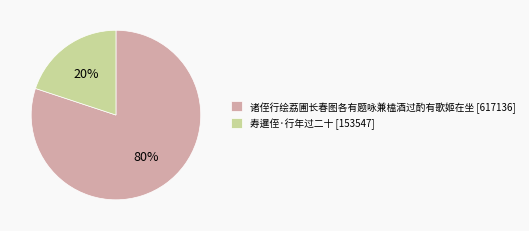

Which category accounts for the majority?

诸侄行绘荔圃长春图各有题咏兼榼酒过酌有歌姬在坐